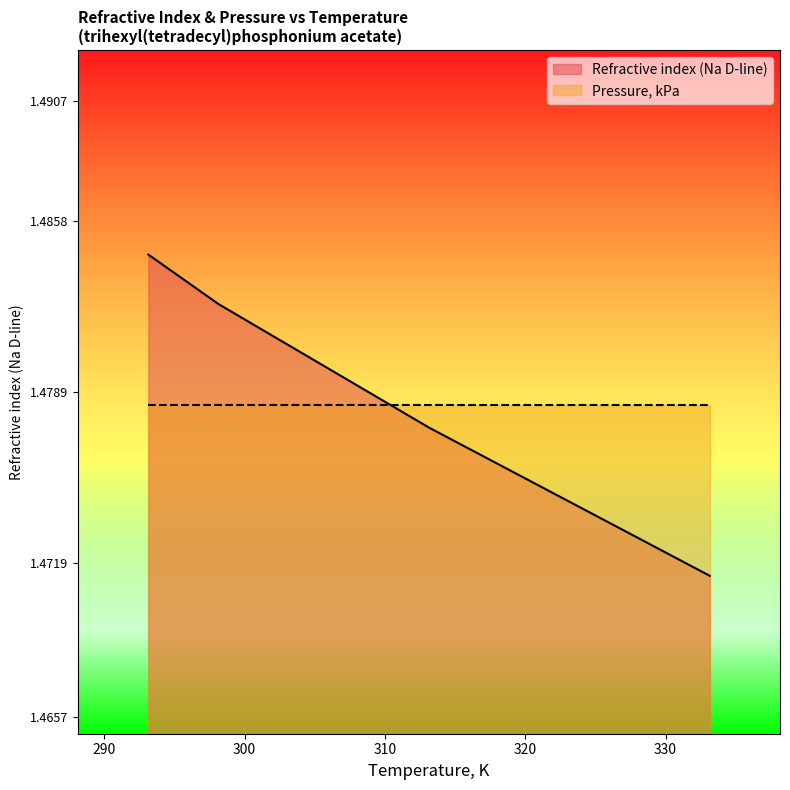

Rank the categories by value from lowest to highest.

333.15, 313.15, 298.15, 293.15